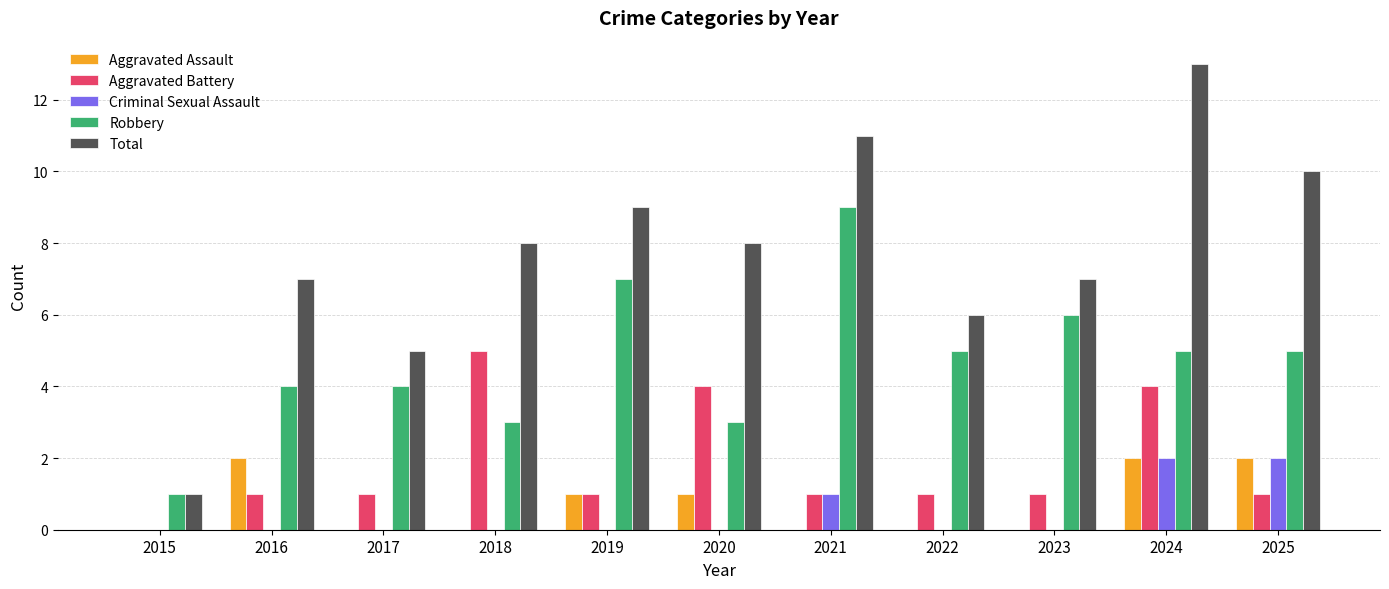

Does the chart contain stacked bars?

No